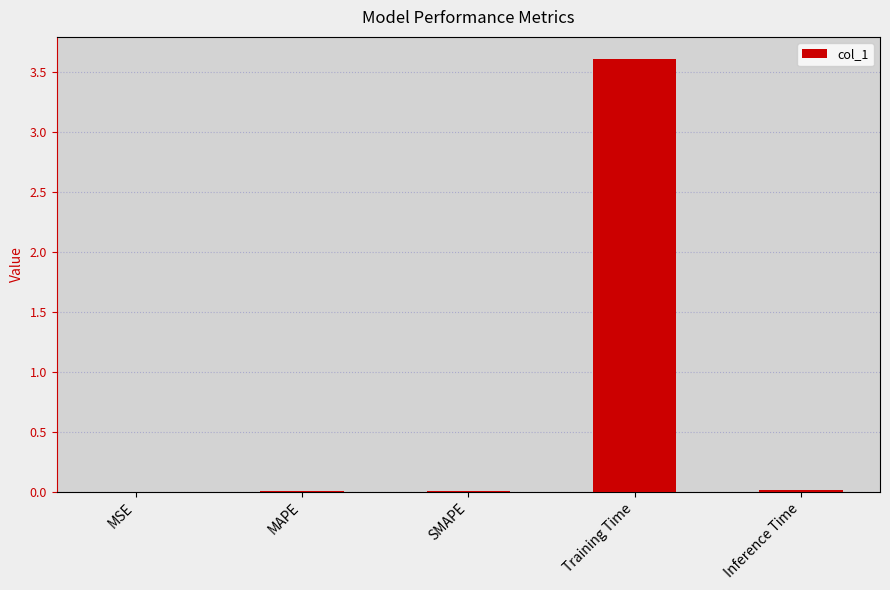

What is the maximum value shown in the chart?

3.6